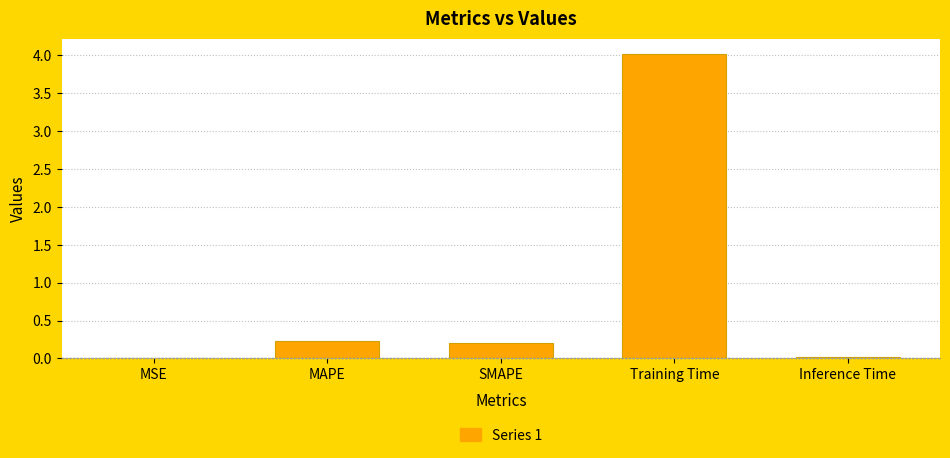

What is the sum of all values?

4.5